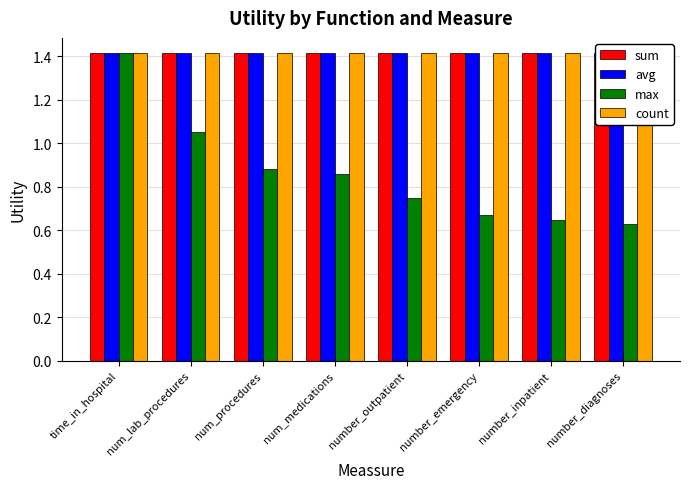

Reading right to left, transcribe all the data shown in this chart.

sum: number_diagnoses=1.4	number_inpatient=1.4	number_emergency=1.4	number_outpatient=1.4	num_medications=1.4	num_procedures=1.4	num_lab_procedures=1.4	time_in_hospital=1.4
avg: number_diagnoses=1.4	number_inpatient=1.4	number_emergency=1.4	number_outpatient=1.4	num_medications=1.4	num_procedures=1.4	num_lab_procedures=1.4	time_in_hospital=1.4
max: number_diagnoses=0.6	number_inpatient=0.6	number_emergency=0.7	number_outpatient=0.7	num_medications=0.9	num_procedures=0.9	num_lab_procedures=1.1	time_in_hospital=1.4
count: number_diagnoses=1.4	number_inpatient=1.4	number_emergency=1.4	number_outpatient=1.4	num_medications=1.4	num_procedures=1.4	num_lab_procedures=1.4	time_in_hospital=1.4